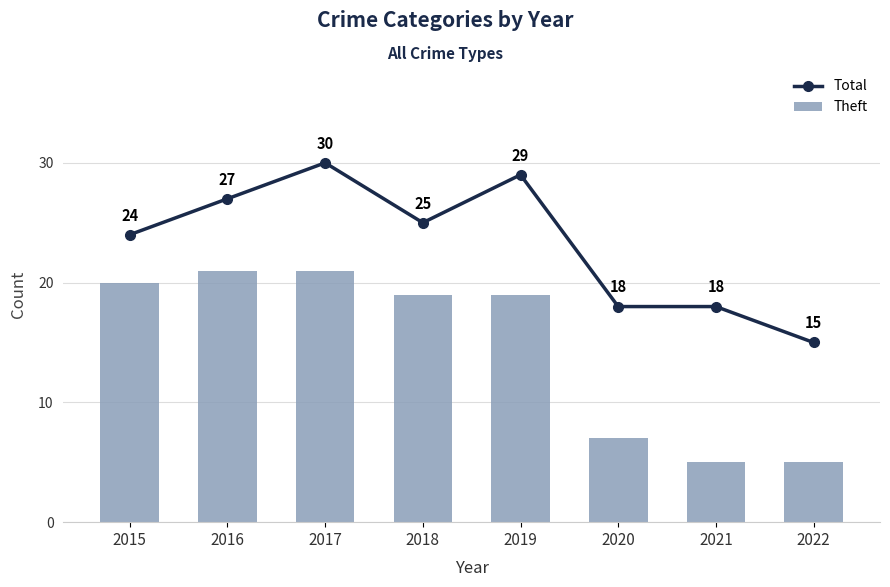

How many data points in Total are above 25?

3